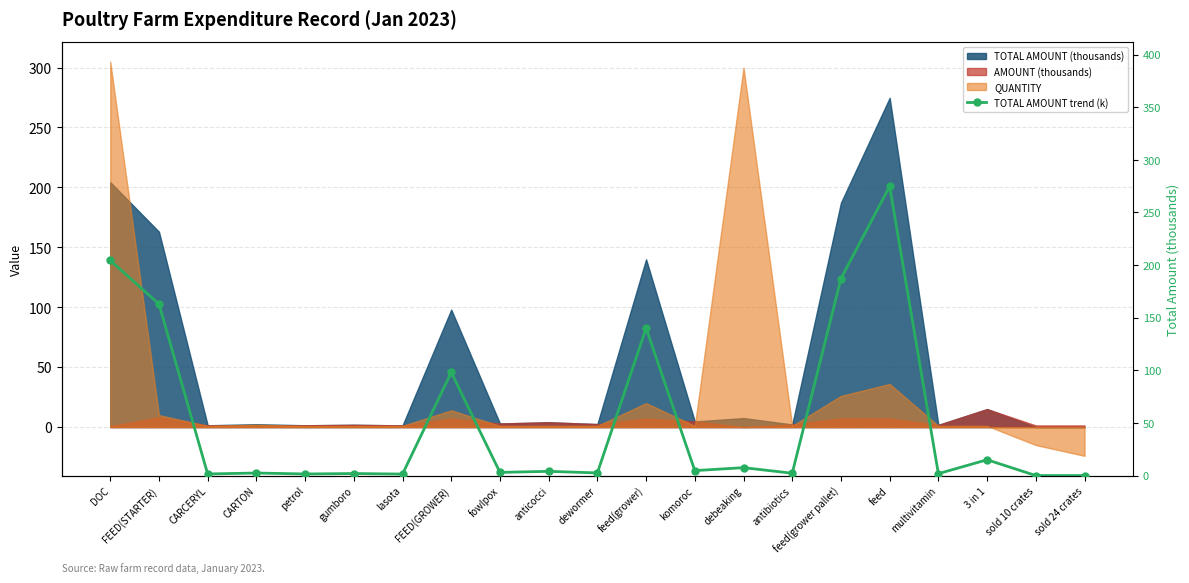

How many values are below 3?

10